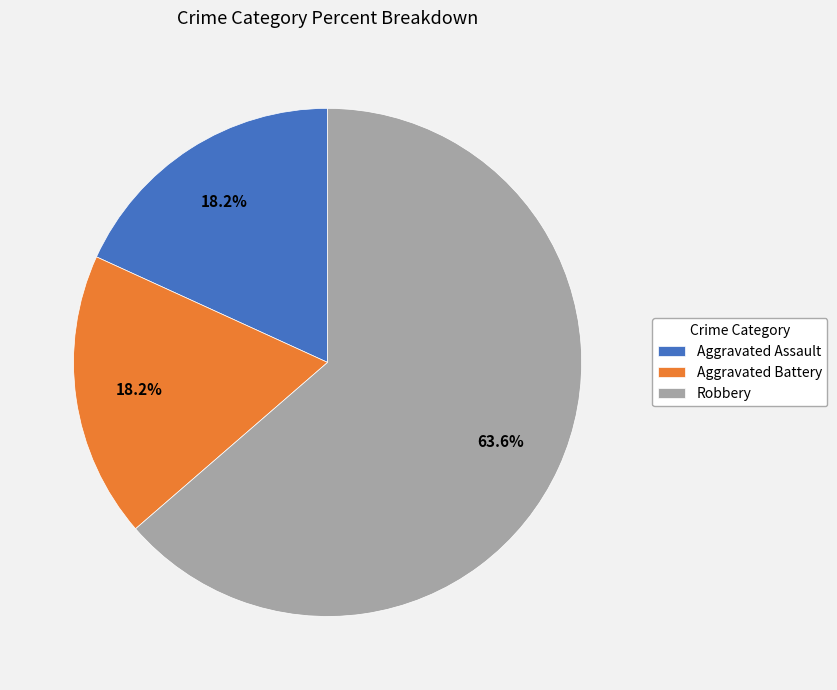

Which category accounts for the majority?

Robbery